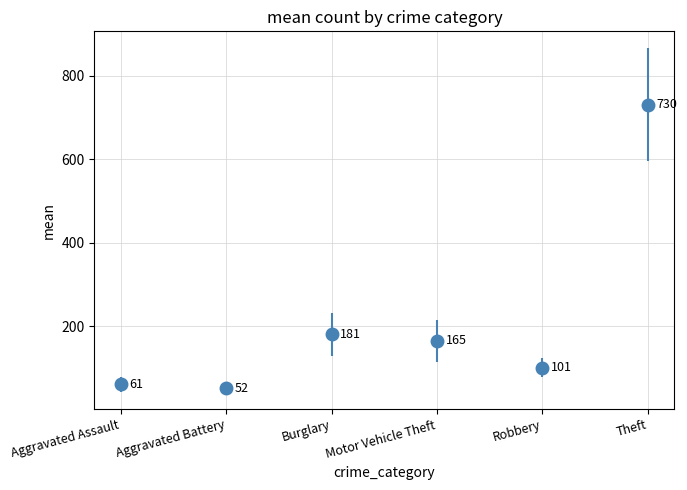

Rank the categories by value from lowest to highest.

Aggravated Battery, Aggravated Assault, Robbery, Motor Vehicle Theft, Burglary, Theft